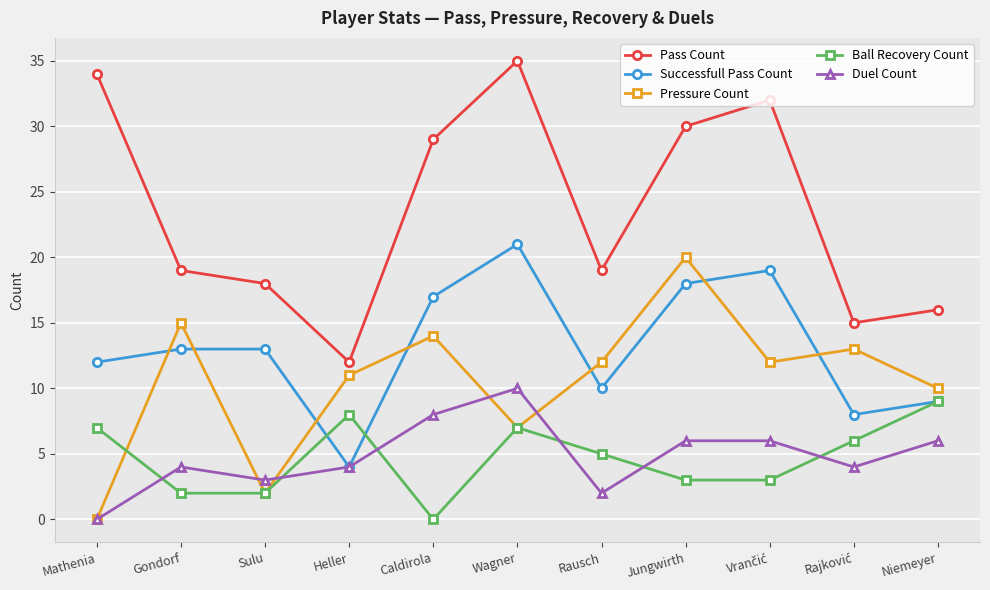

True or false: Pressure Count has more than 1 interior local peaks.

True